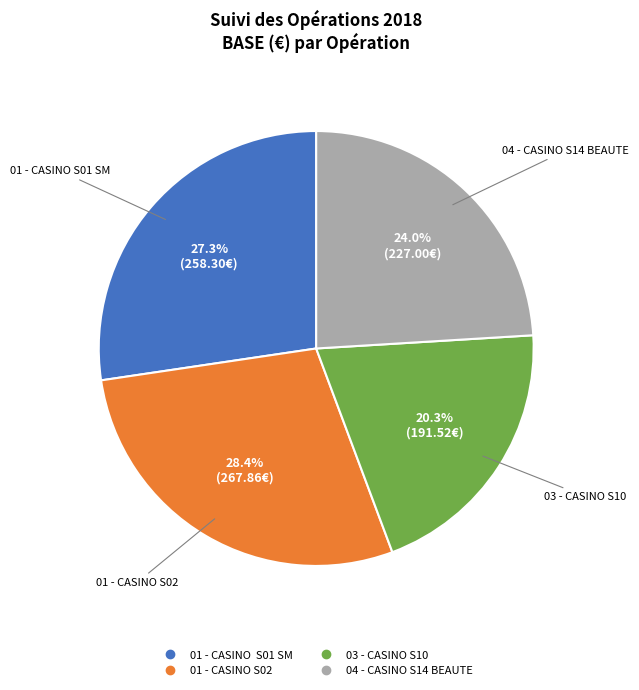

How much of the chart is everything except 03 - CASINO S10?

79.7%